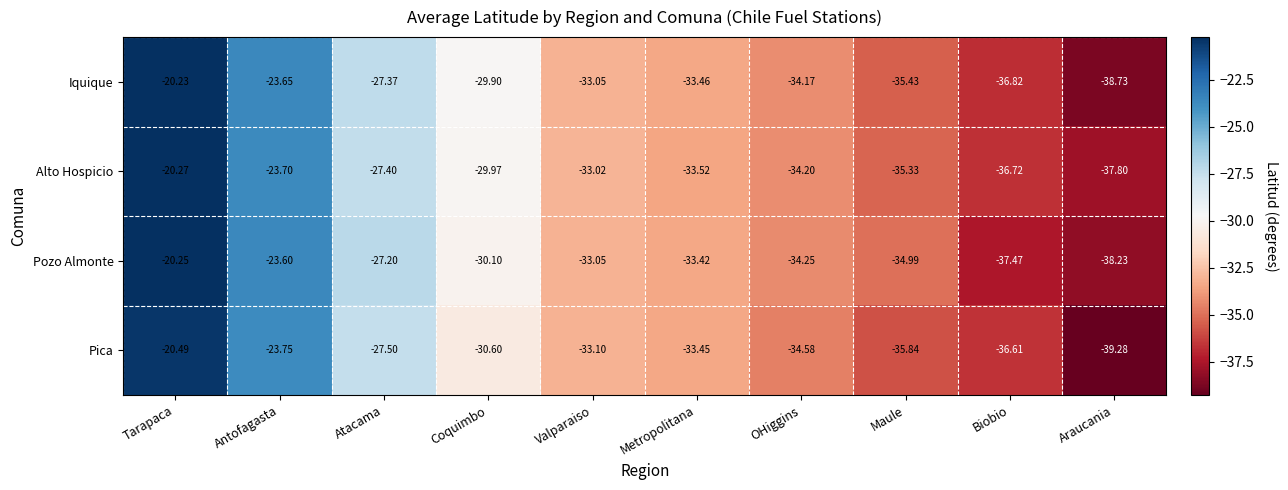

At which label does Pozo Almonte first exceed -33?

Tarapaca